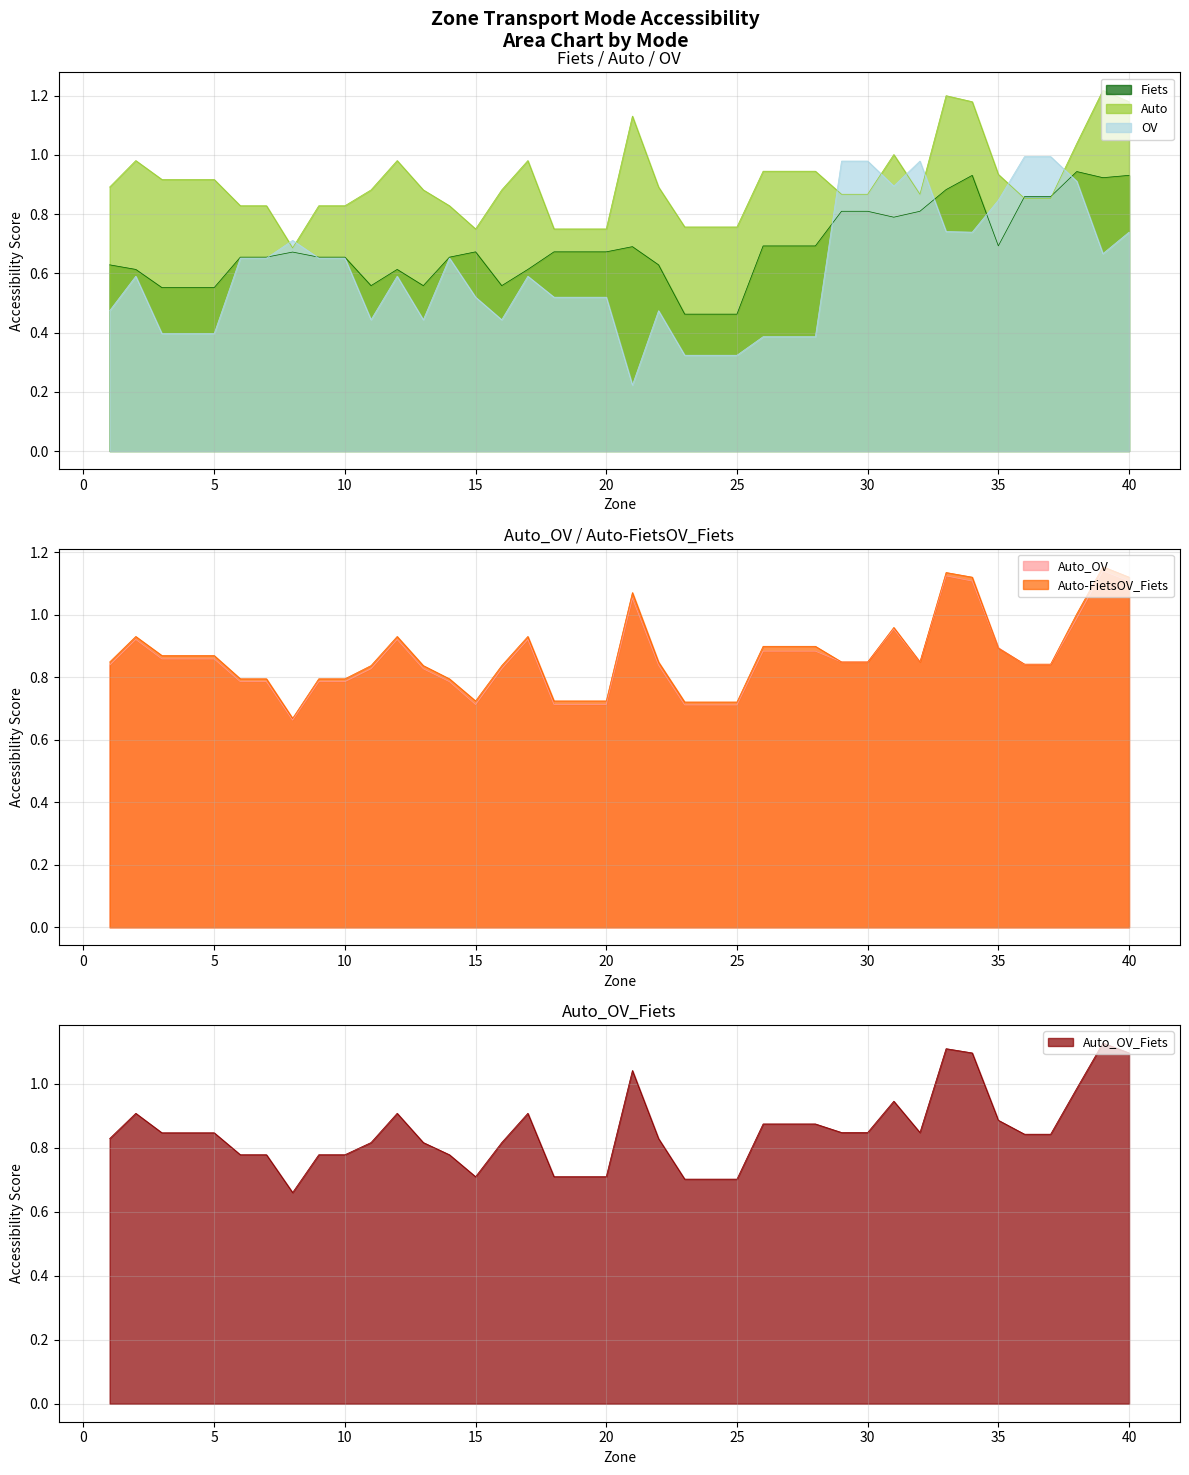

Which series has the widest spread of values?

OV